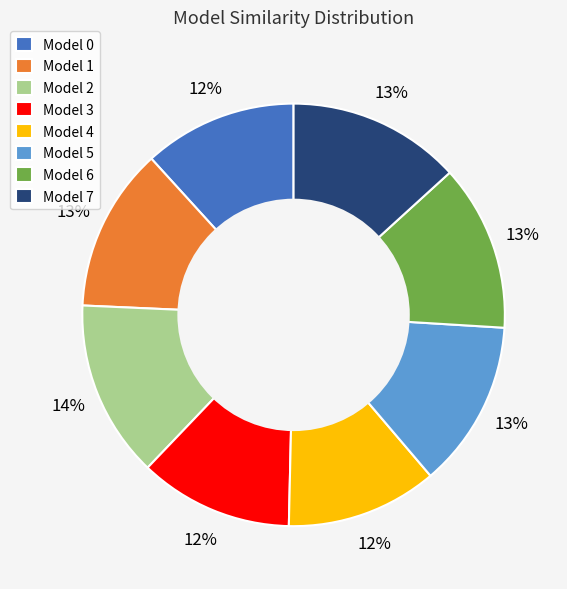

Is it true that Model 3 is 24% of the pie?

False